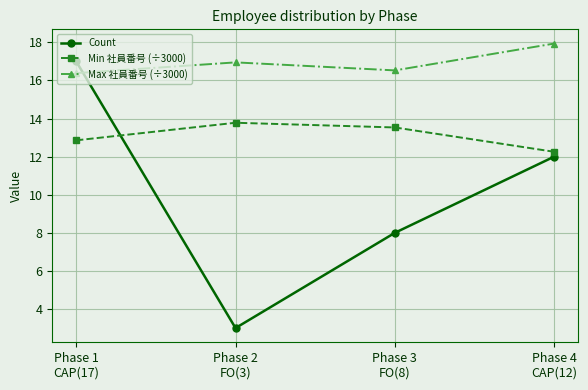

What is the value of the Max 社員番号 (÷3000) point at the 2nd from the left?

16.9